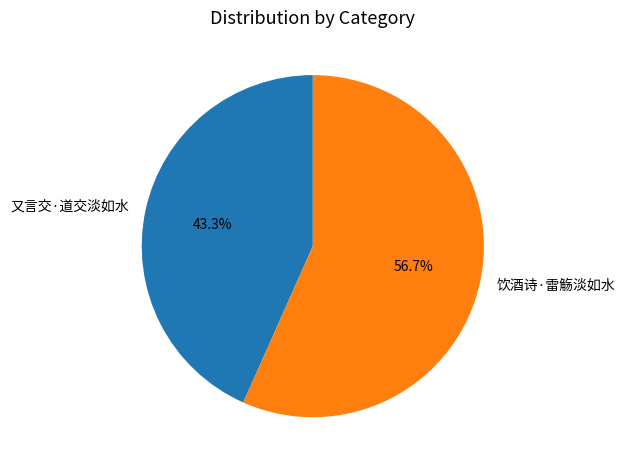

What is the smallest slice in the pie chart?

又言交·道交淡如水